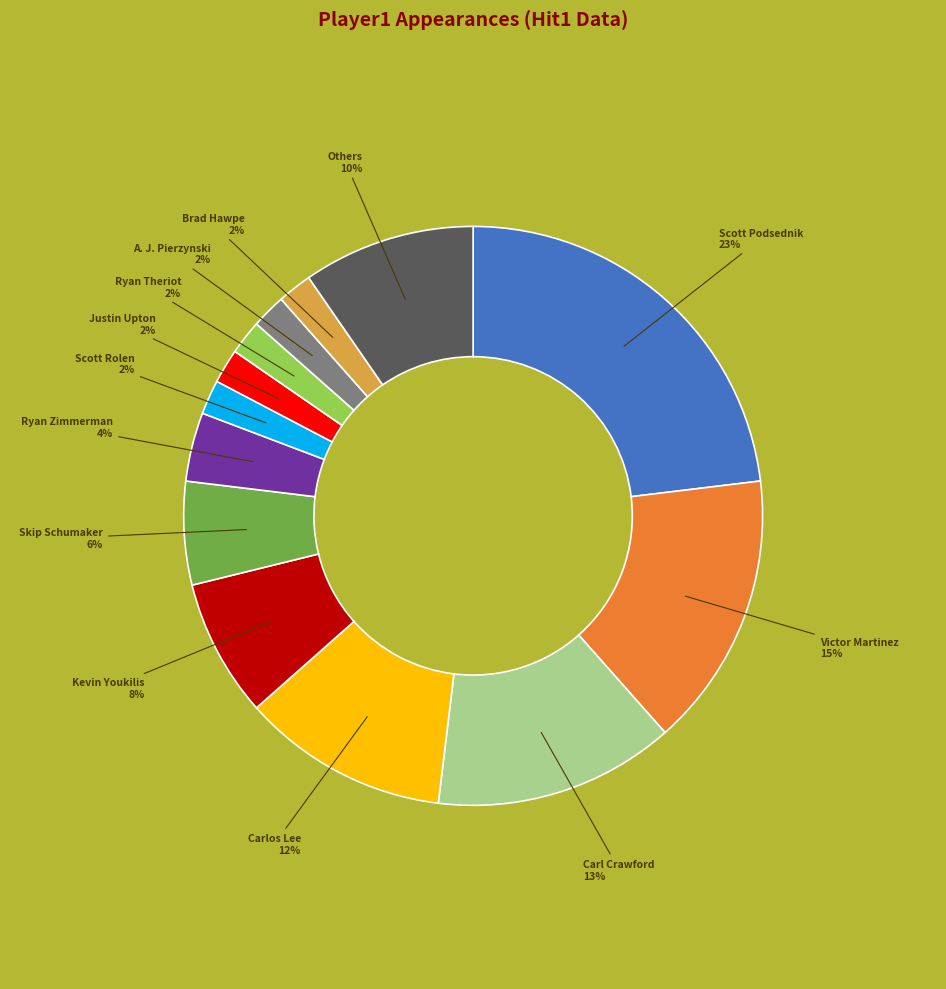

To the nearest percent, what percentage of the pie is Scott Podsednik?

23%